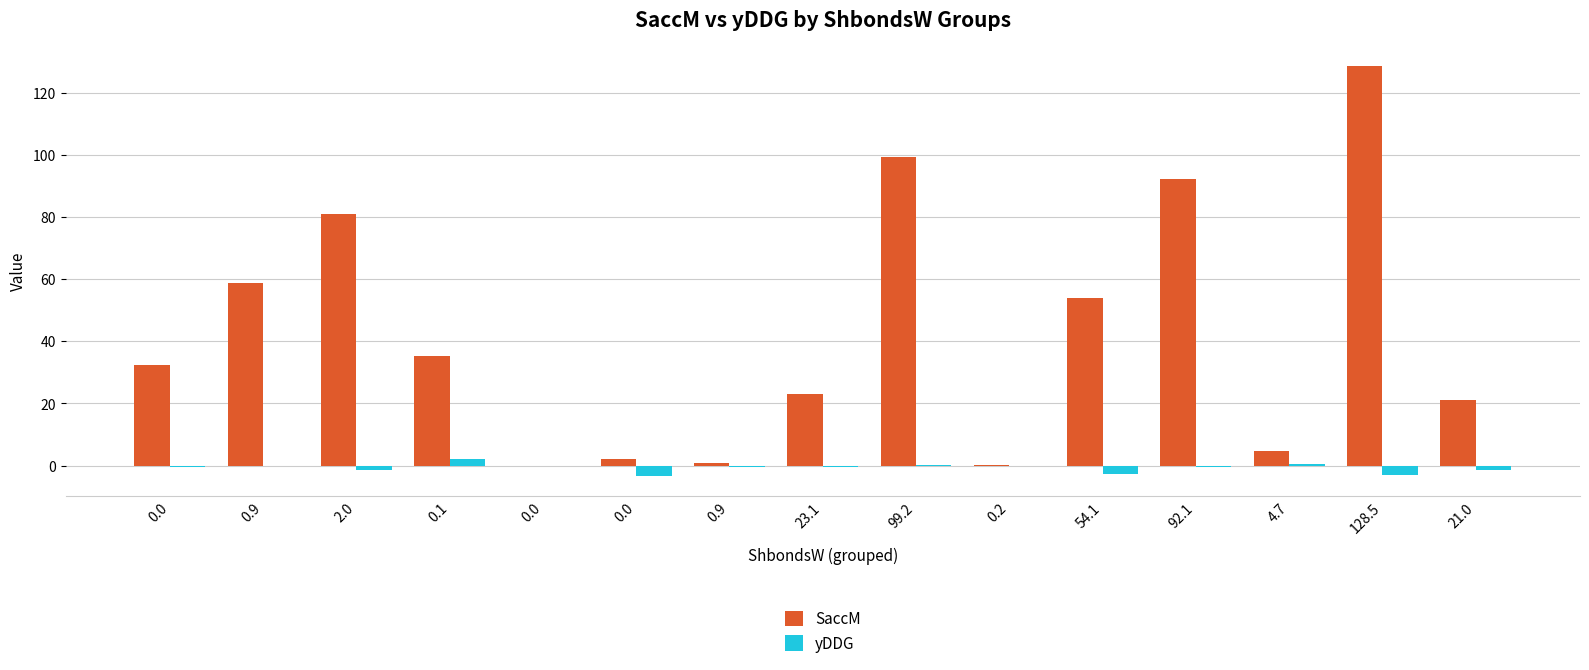

What is the smallest value displayed?

-3.3